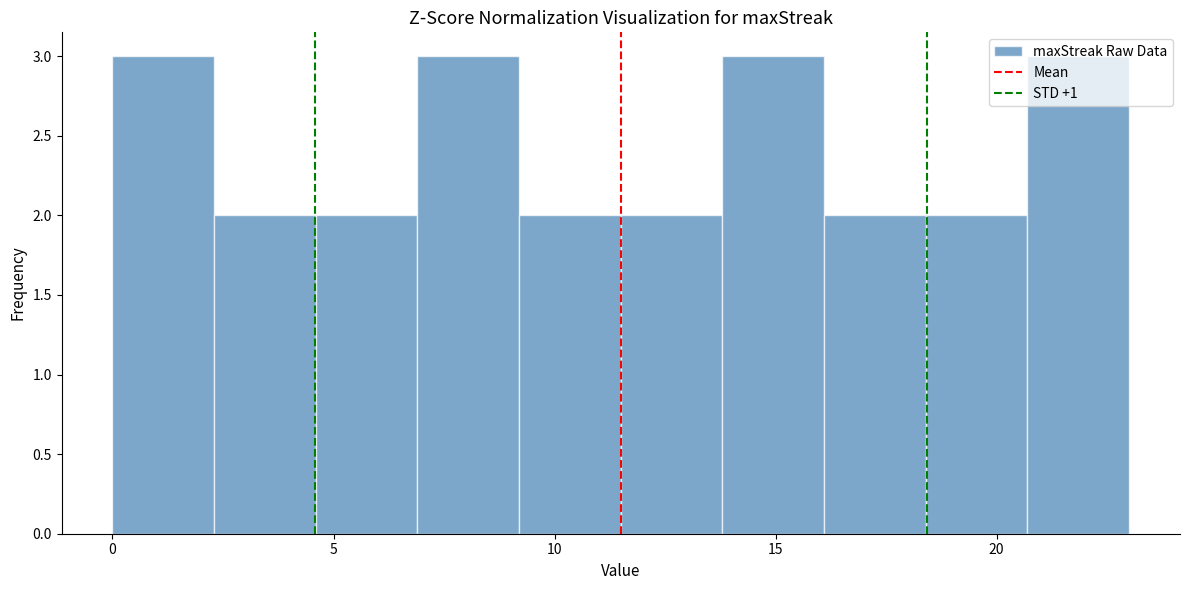

Reading left to right, transcribe this chart: for each bar, give the range it covers on the x-axis and its height. Neither the bar edges nor the heights are printed on the chart, so give them approximately, as read against the axes.

0.0 to 2.3: 3
2.3 to 4.6: 2
4.6 to 6.9: 2
6.9 to 9.2: 3
9.2 to 11.5: 2
11.5 to 13.8: 2
13.8 to 16.1: 3
16.1 to 18.4: 2
18.4 to 20.7: 2
20.7 to 23.0: 3